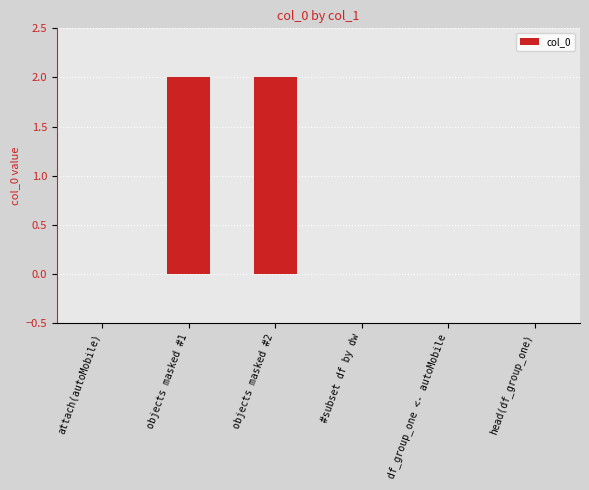

Reading right to left, list all the values displayed in this chart.

0	0	0	2	2	0